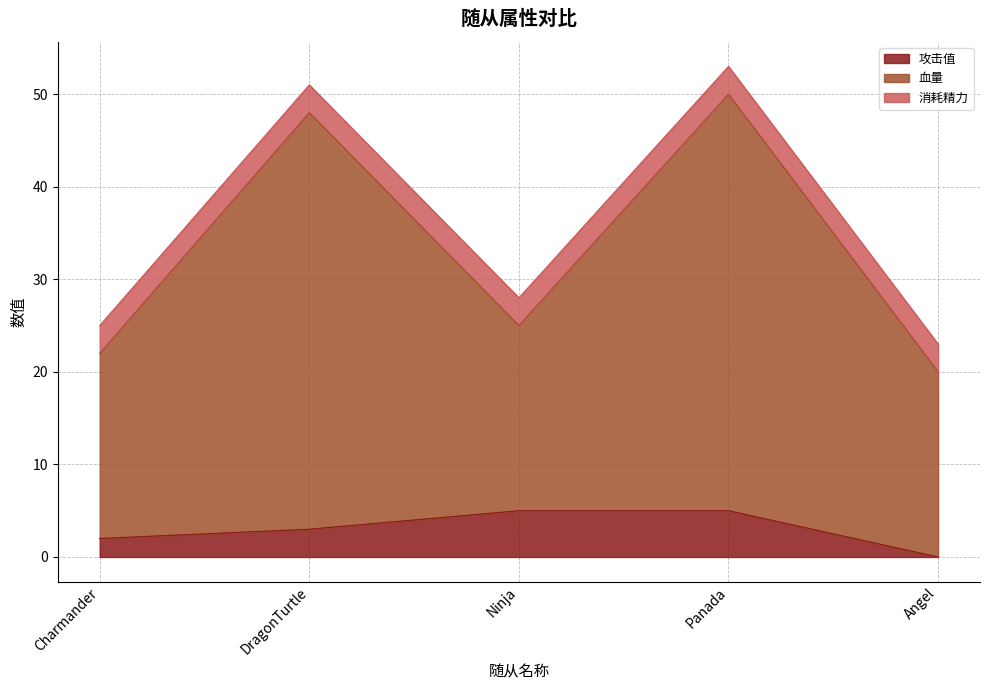

At which label does 攻击值 reach its minimum?

Angel